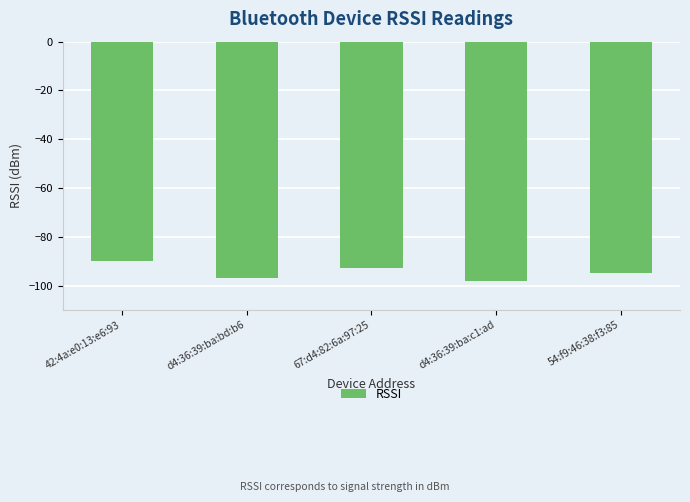

How many values are between -97 and -93?

3